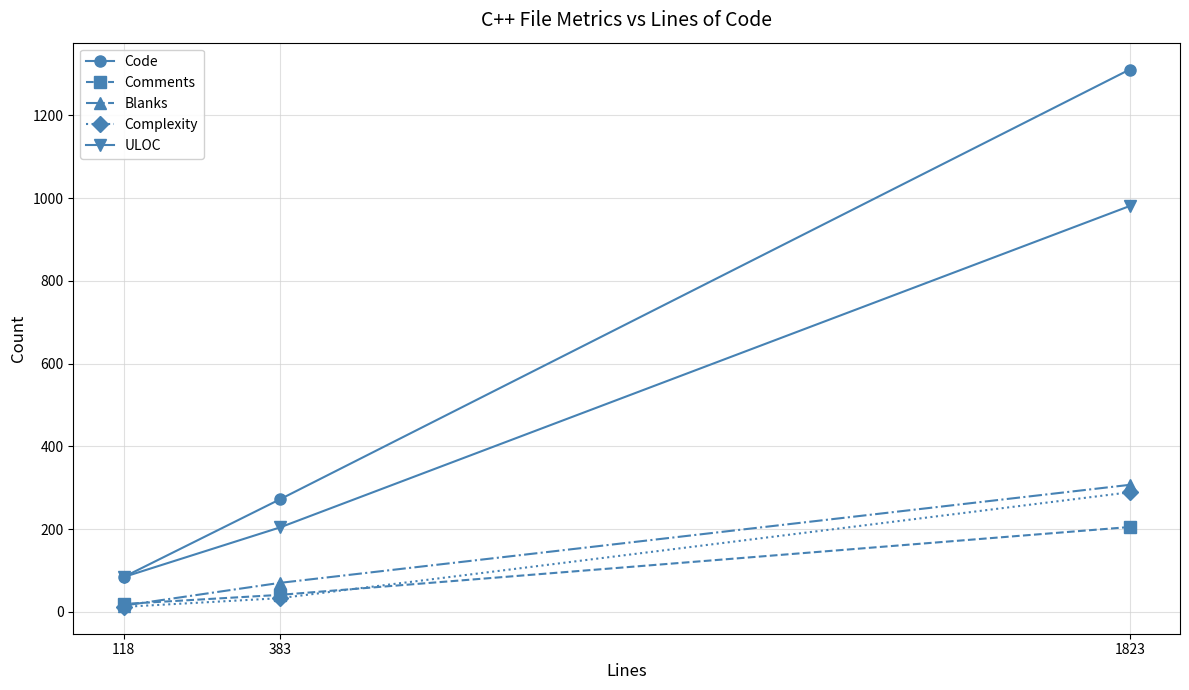

Which series changed the most between 1823 and 118?

Code